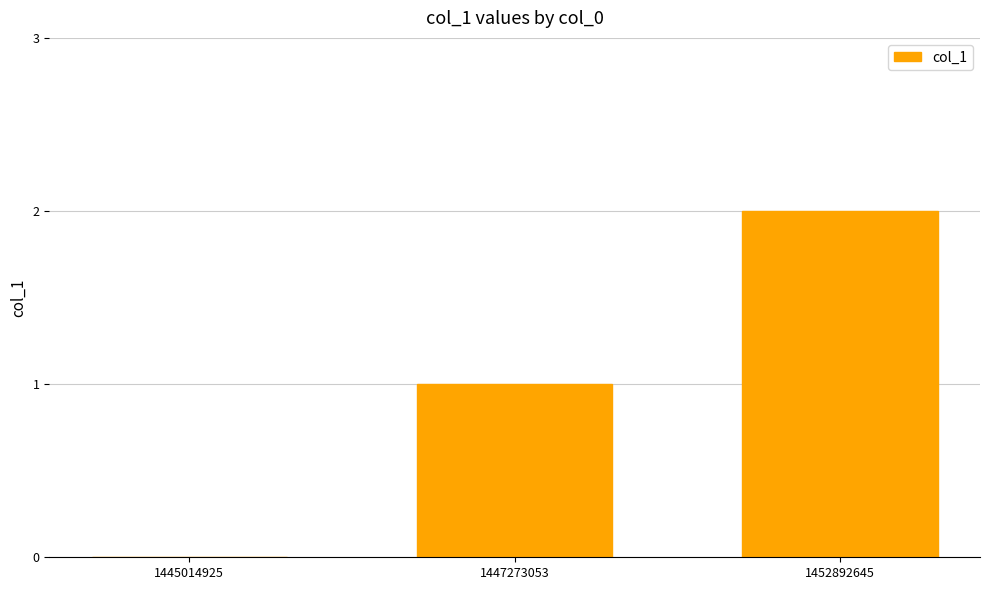

How many values are between 0 and 2?

3